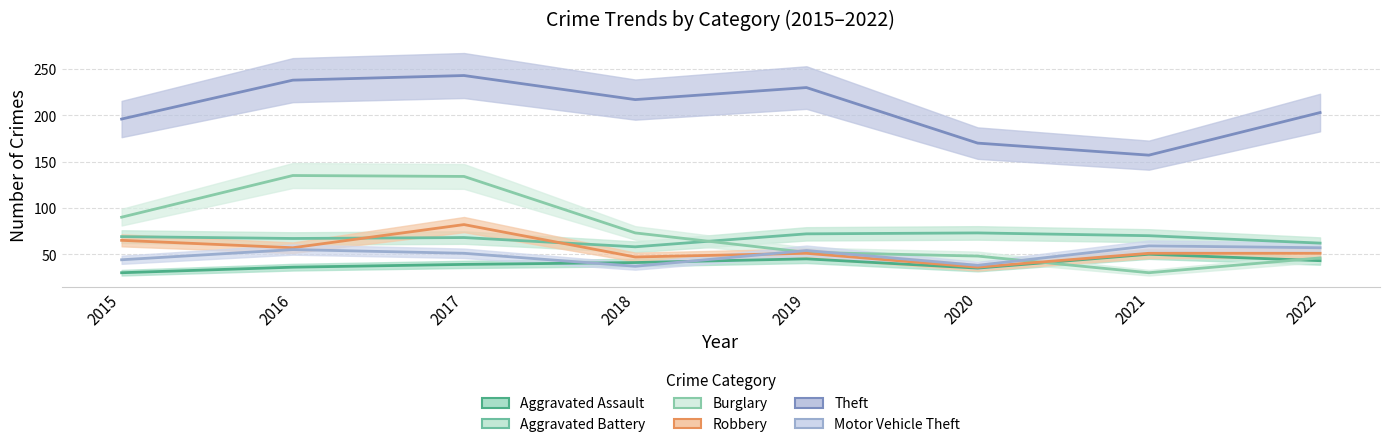

Where does the Aggravated Assault series first go above 41?

2019